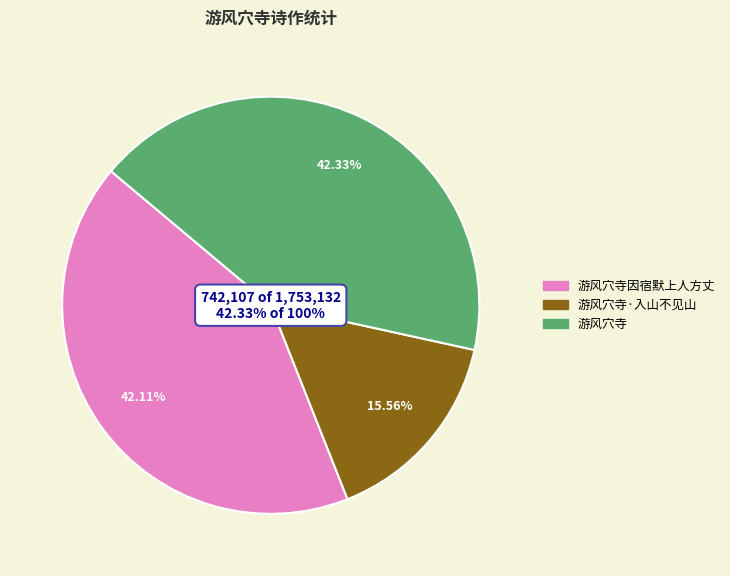

Is it true that 游风穴寺因宿默上人方丈 is 42% of the pie?

True